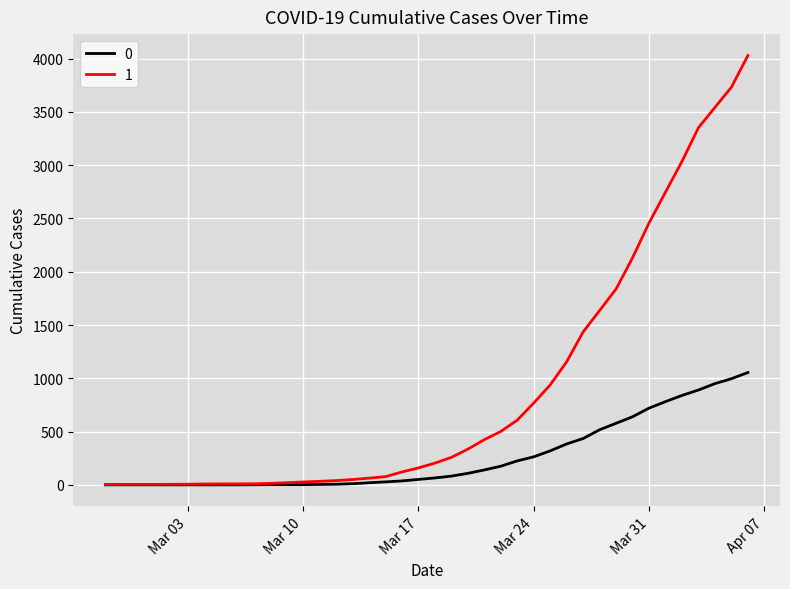

List the series in order of their peak value, lowest first.

0, 1